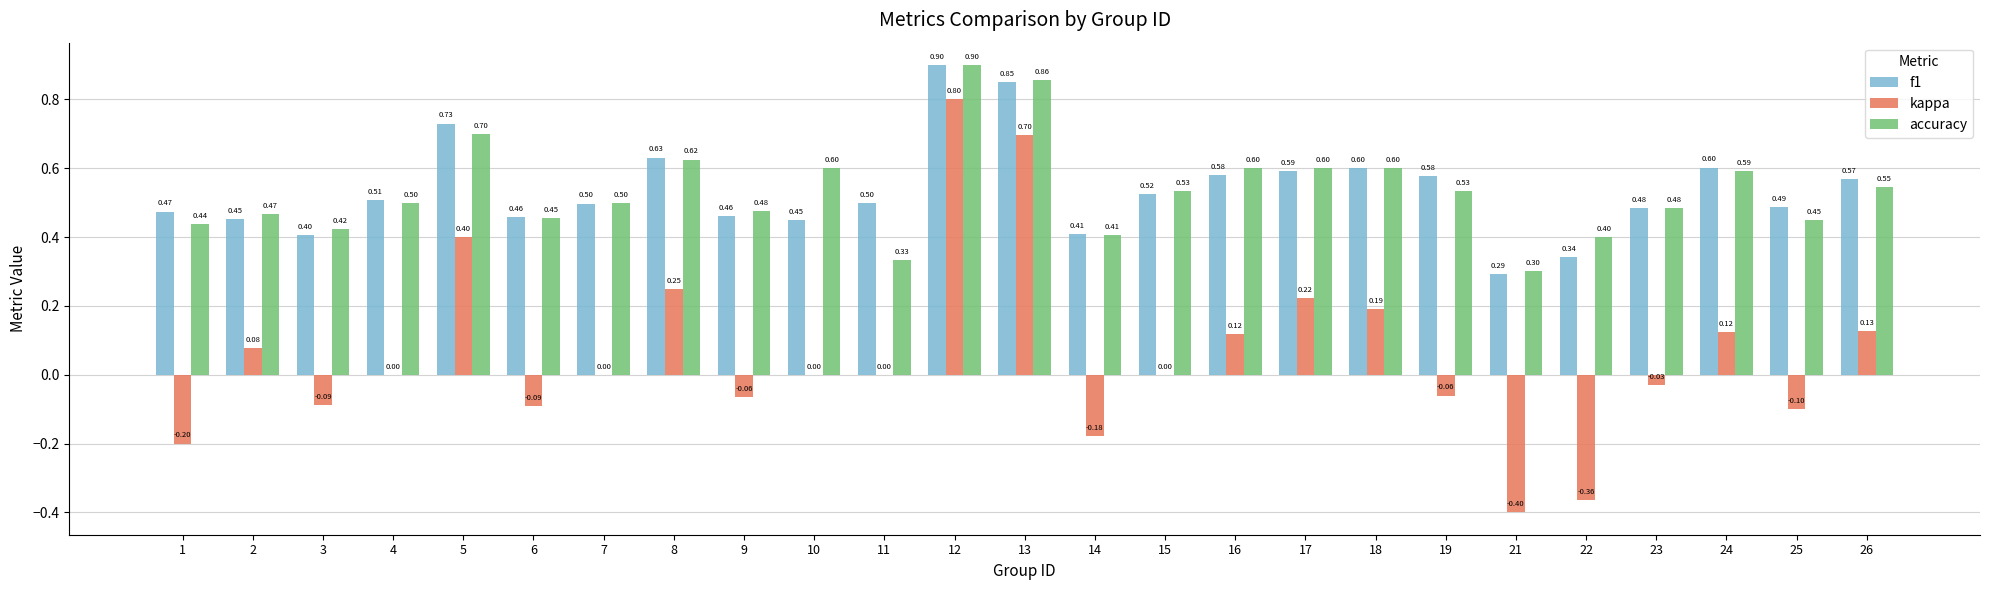

What is the sum of the kappa values at 12 and 11?

0.8